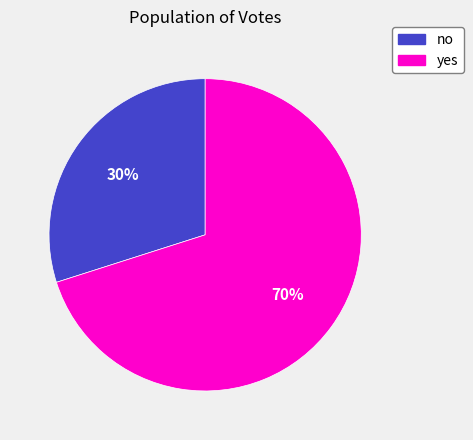

Which slice is the largest?

yes